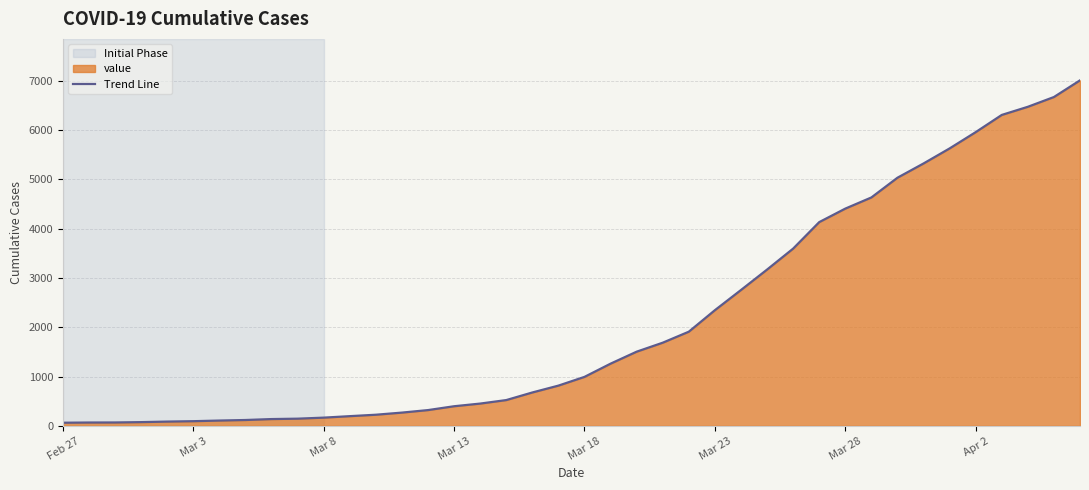

Approximately how many times larger is the value at 37 compared to 11?

32.8